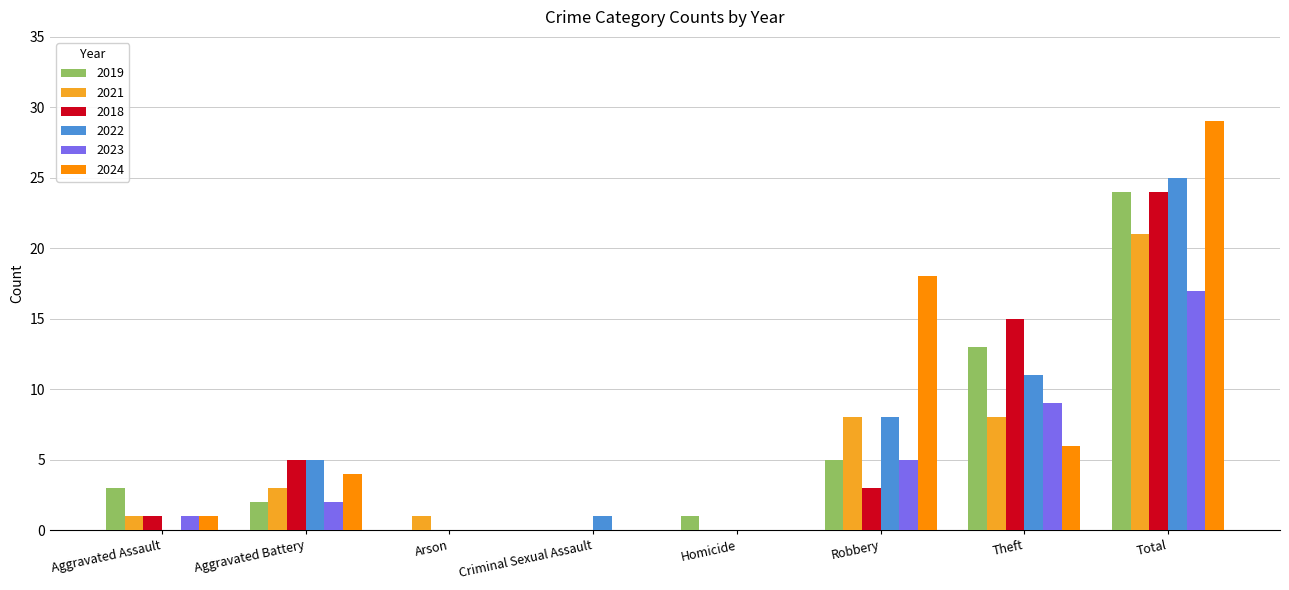

Which category has the highest value across all series?

Total